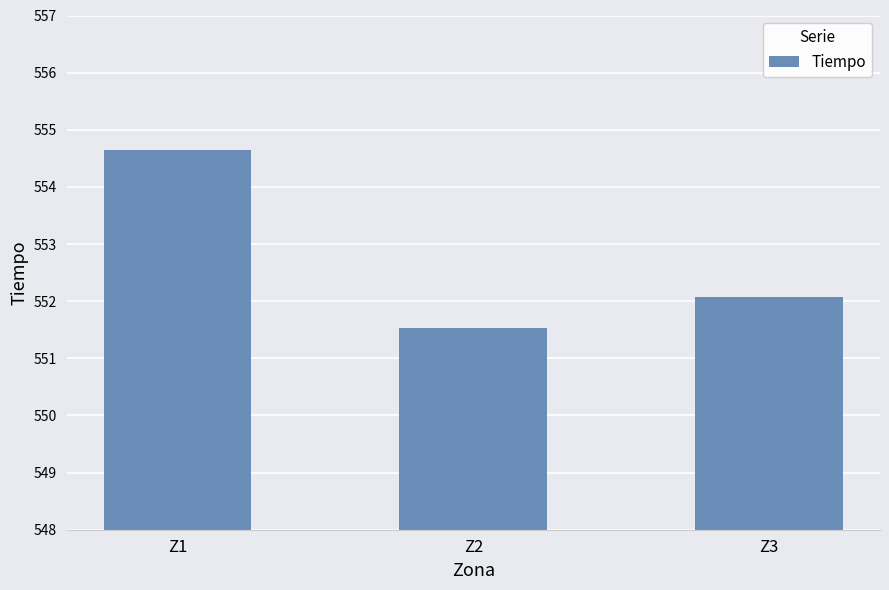

Are the bars grouped side by side (vs. stacked)?

No